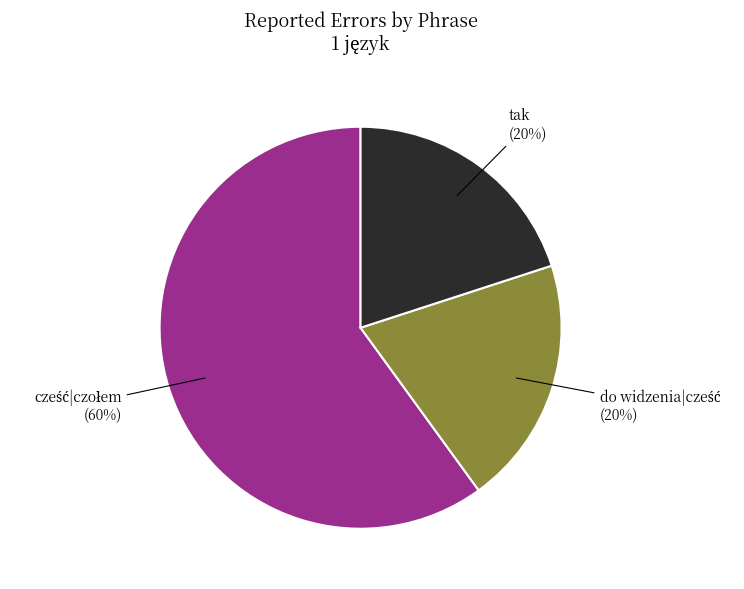

To the nearest percent, what is the difference between the largest and smallest slice percentages?

40%